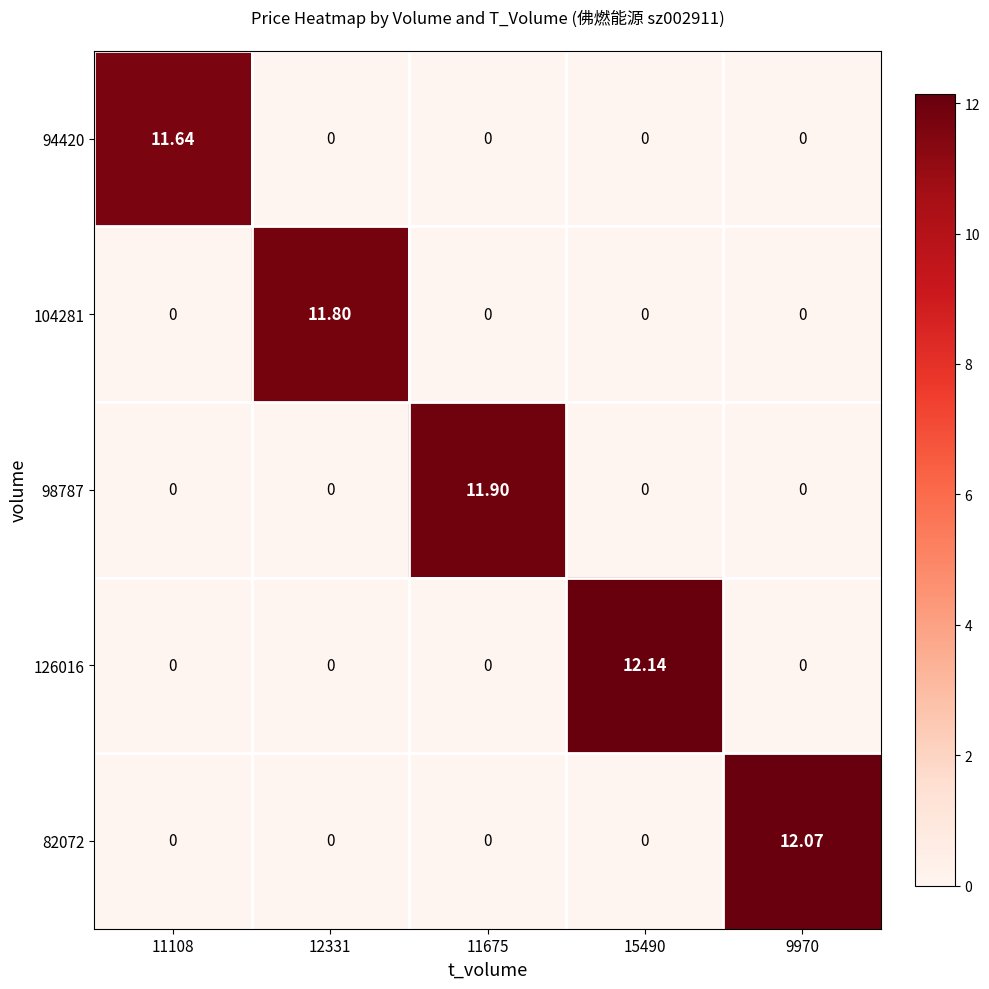

How many values in the 104281 series exceed 0?

1